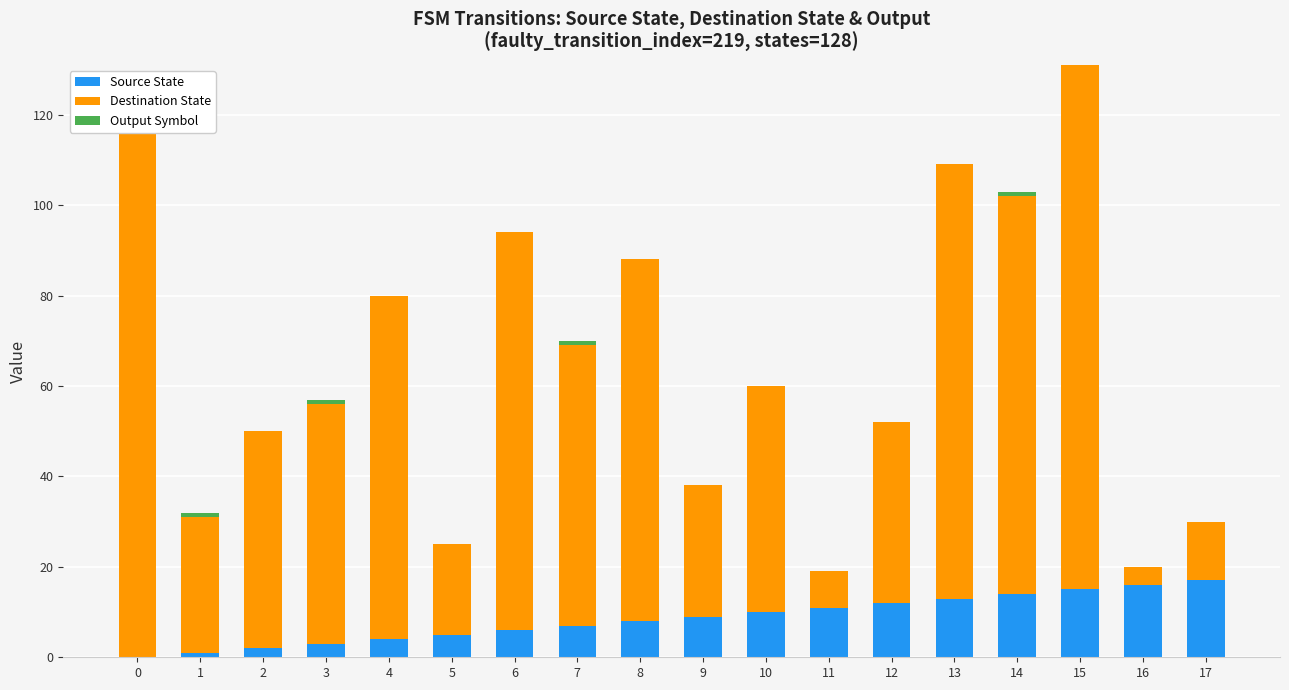

True or false: Output Symbol has a value of 1 at 10.

False